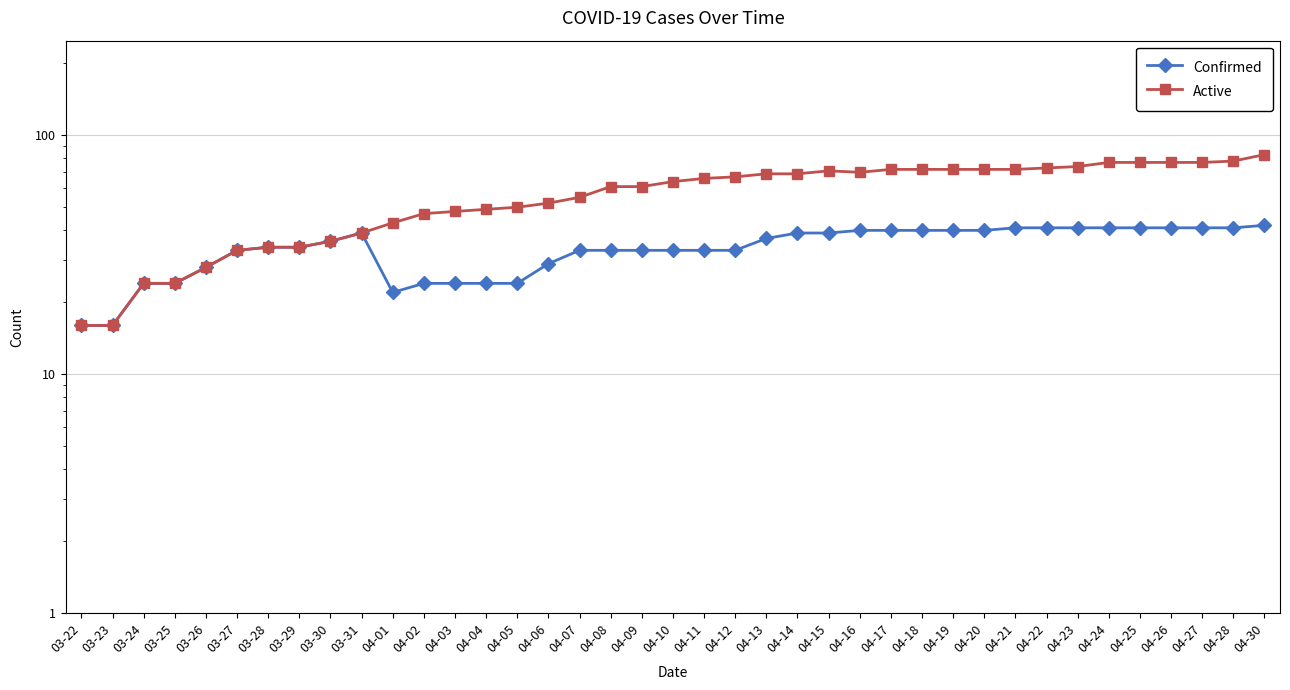

At how many categories does at least one series exceed 70?

14